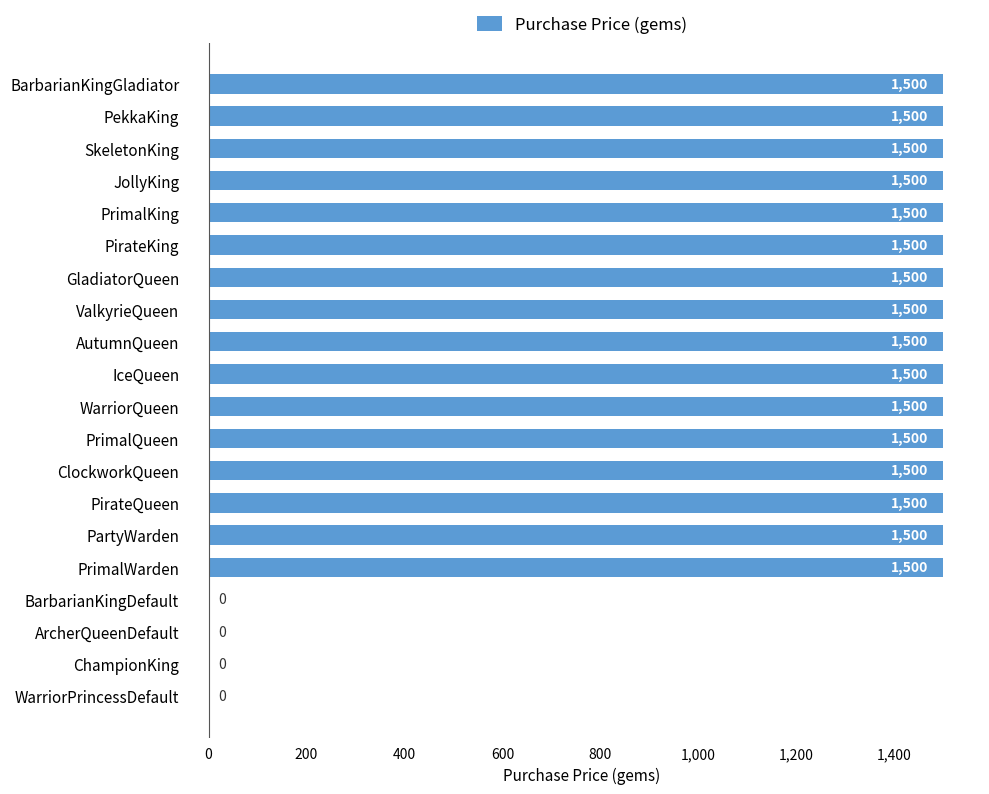

Reading top to bottom, extract all data points from this chart.

BarbarianKingGladiator=1500	PekkaKing=1500	SkeletonKing=1500	JollyKing=1500	PrimalKing=1500	PirateKing=1500	GladiatorQueen=1500	ValkyrieQueen=1500	AutumnQueen=1500	IceQueen=1500	WarriorQueen=1500	PrimalQueen=1500	ClockworkQueen=1500	PirateQueen=1500	PartyWarden=1500	PrimalWarden=1500	BarbarianKingDefault=0	ArcherQueenDefault=0	ChampionKing=0	WarriorPrincessDefault=0